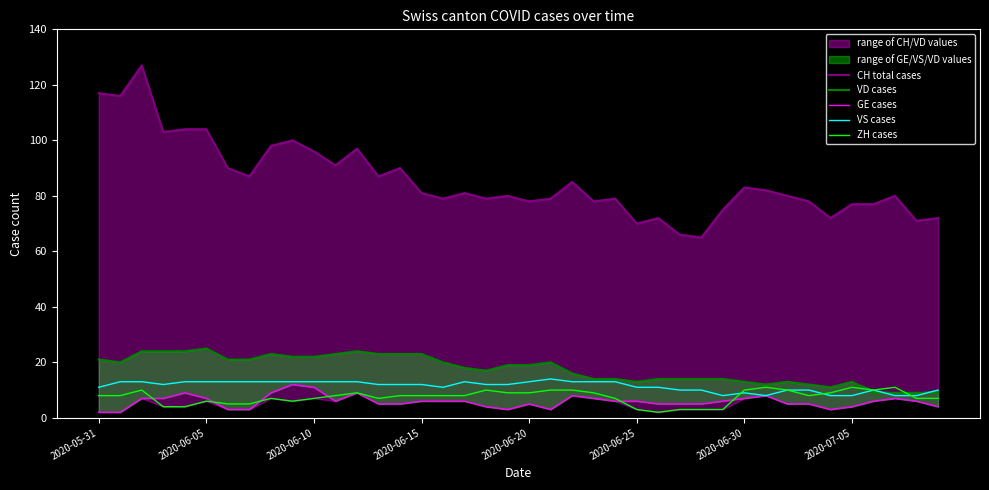

In ZH cases, how many points are lower than both neighbors (excluding endpoints)?

5